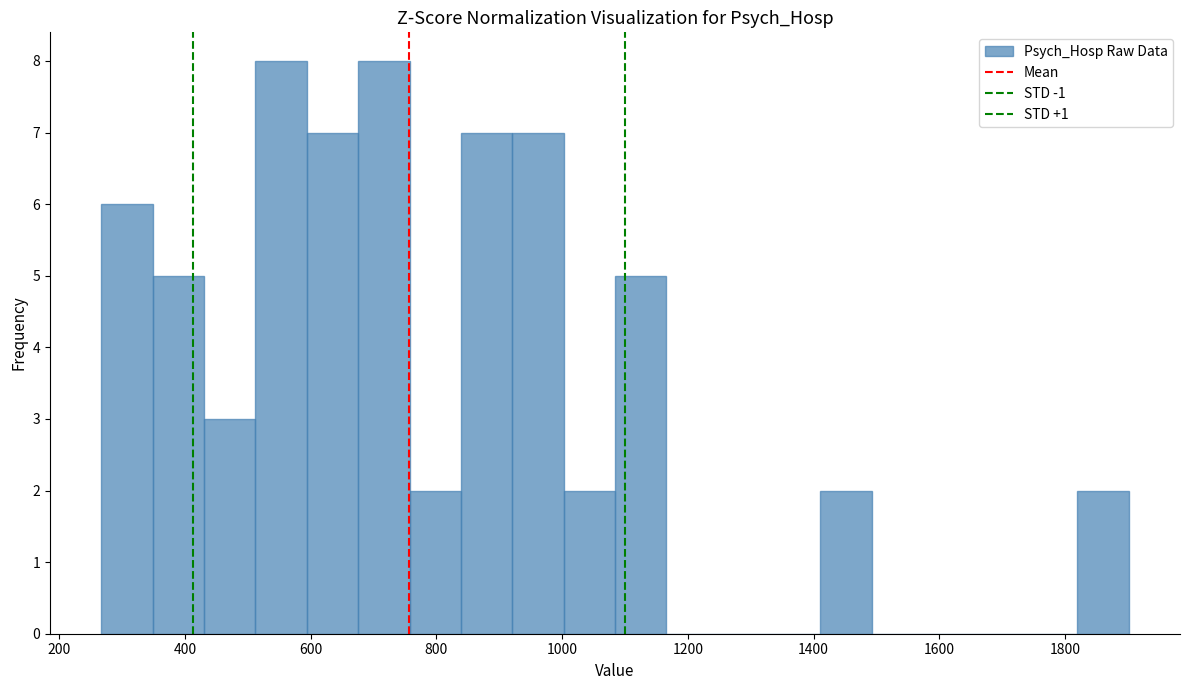

Reading left to right, list every bar in this chart as the range it spans on the x-axis followed by its height. Neither the bar edges nor the heights are printed on the chart, so give them approximately, as read against the axes.

260 to 340: 6
340 to 440: 5
440 to 520: 3
520 to 600: 8
600 to 680: 7
680 to 760: 8
760 to 840: 2
840 to 920: 7
920 to 1000: 7
1000 to 1080: 2
1080 to 1160: 5
1160 to 1240: 0
1240 to 1320: 0
1320 to 1420: 0
1420 to 1500: 2
1500 to 1580: 0
1580 to 1660: 0
1660 to 1740: 0
1740 to 1820: 0
1820 to 1900: 2